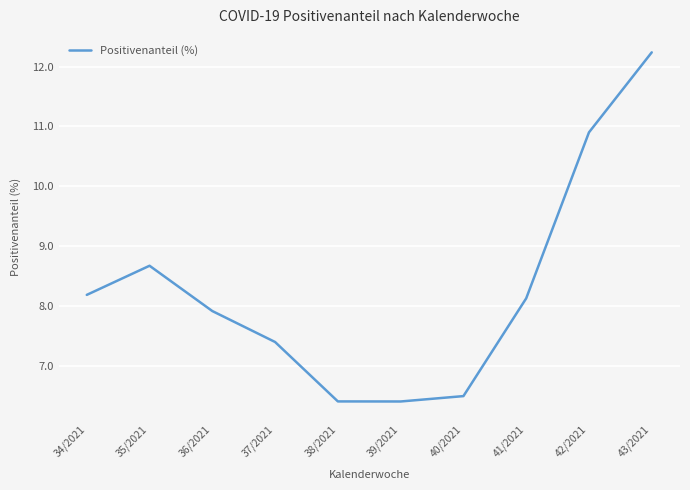

Is it true that the value at 43/2021 is 12.2?

True